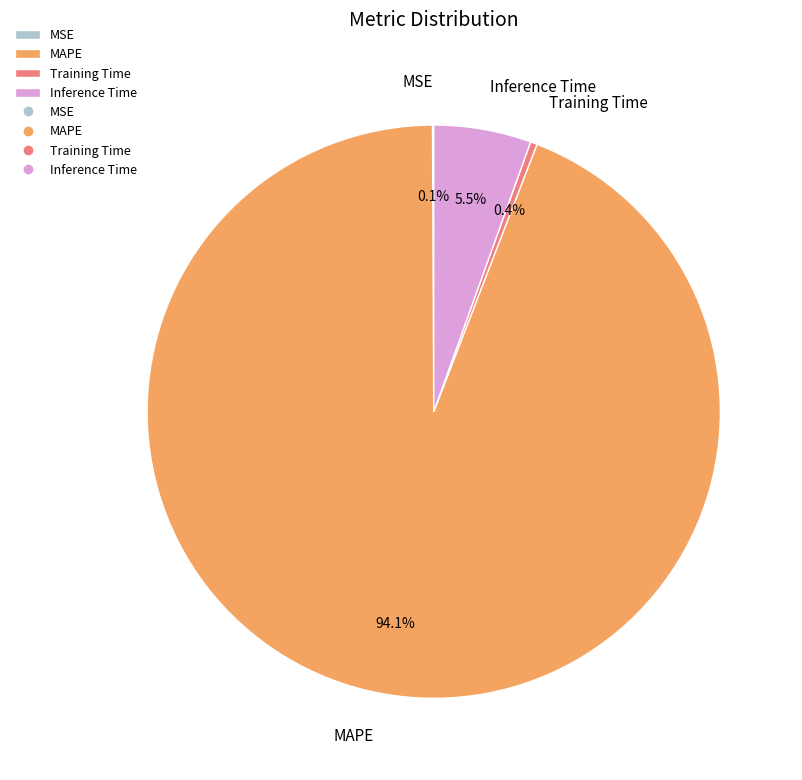

Which slice is the largest?

MAPE